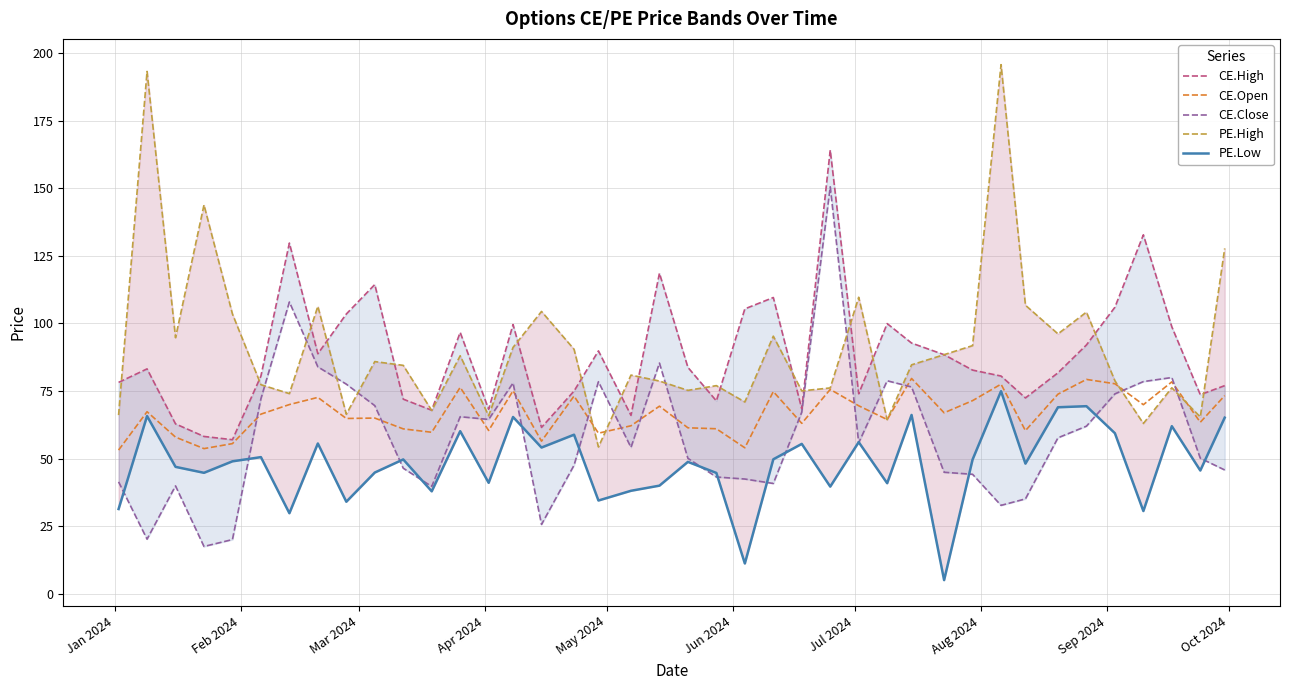

What is the maximum value for CE.Open?

79.7